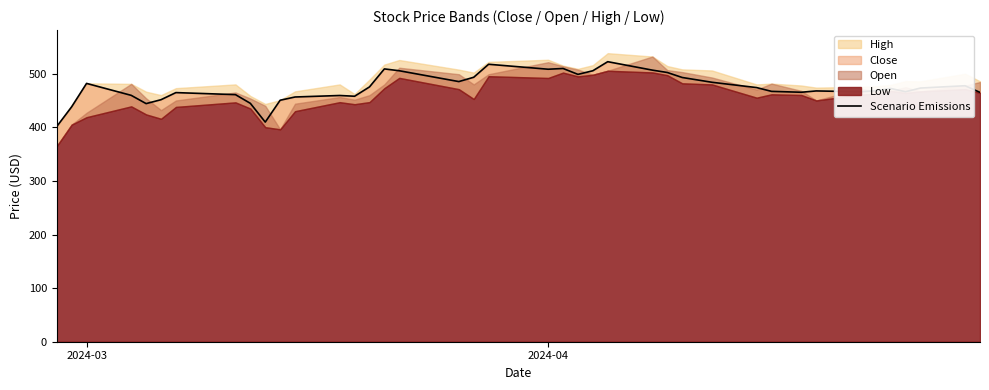

How many lines are shown in the chart?

1